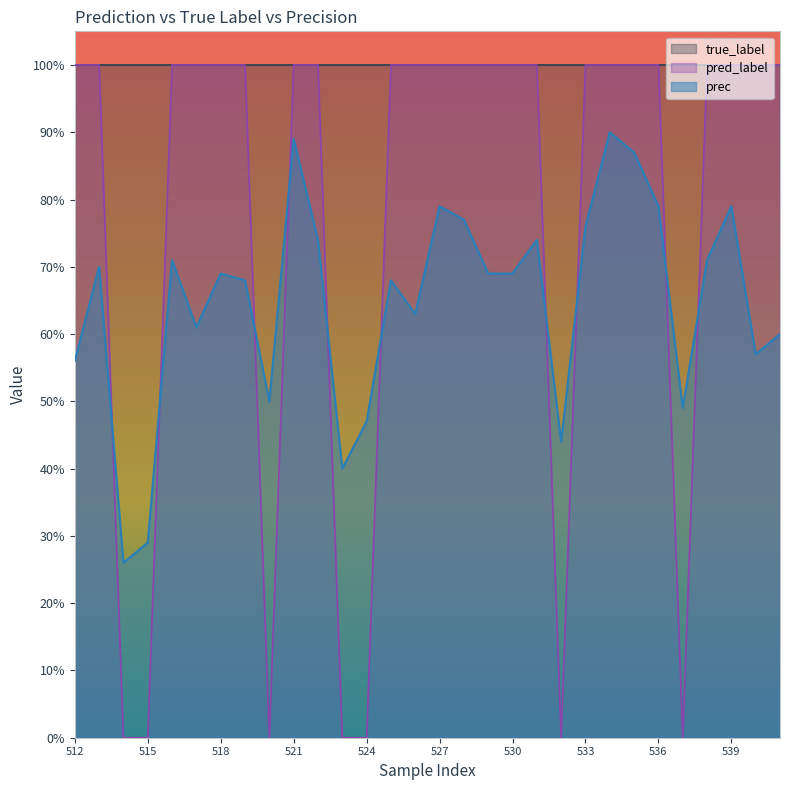

How many data points in pred_label are less than 1?

7